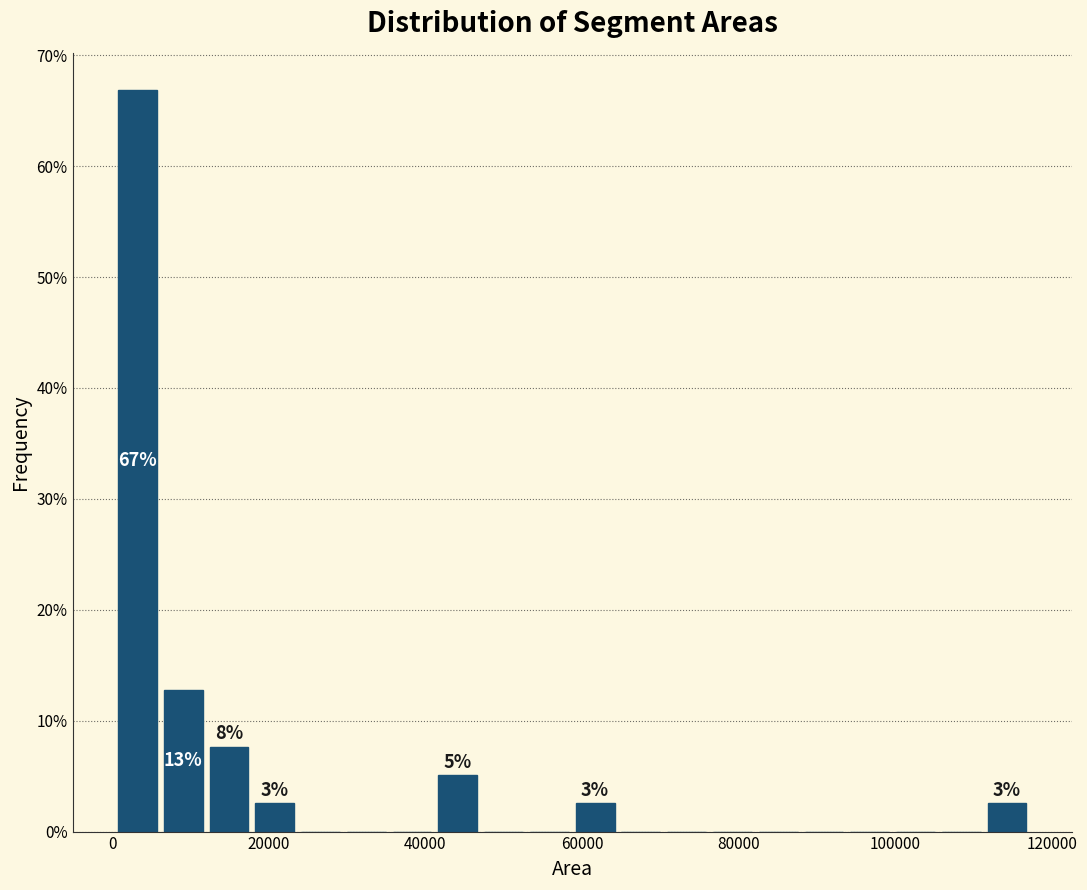

Around what value on the x-axis is the tallest bar? Give the approximate position of its centre, as read against the axis.

4000